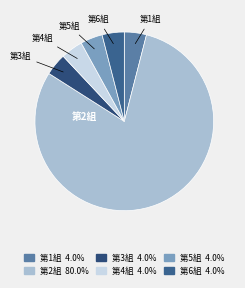

What is the largest slice in the pie chart?

第2組